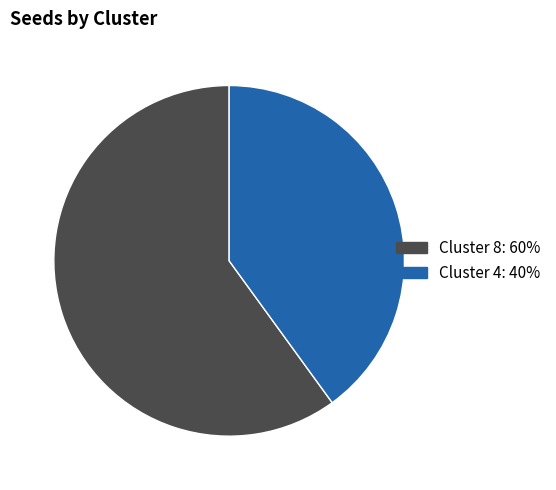

The Cluster 8 slice represents 60% of the pie. True or false?

True